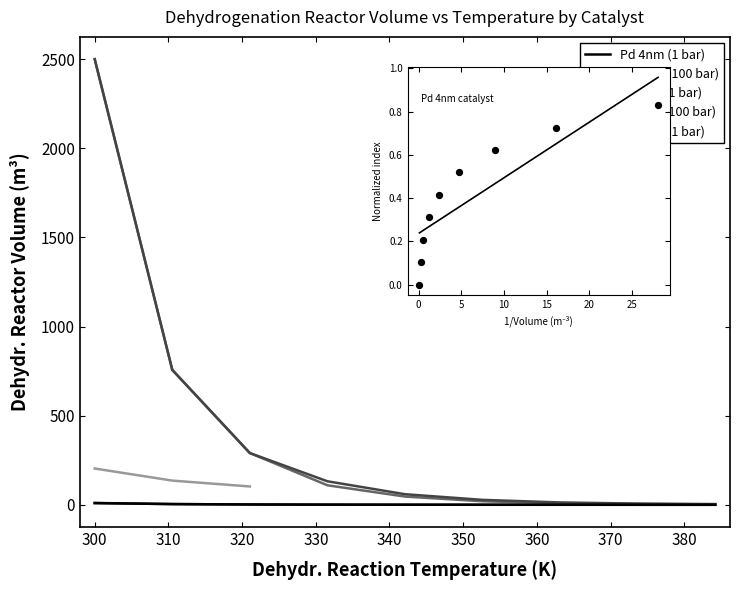

Which series contains the highest Y value?

Pt 4nm (1 bar)